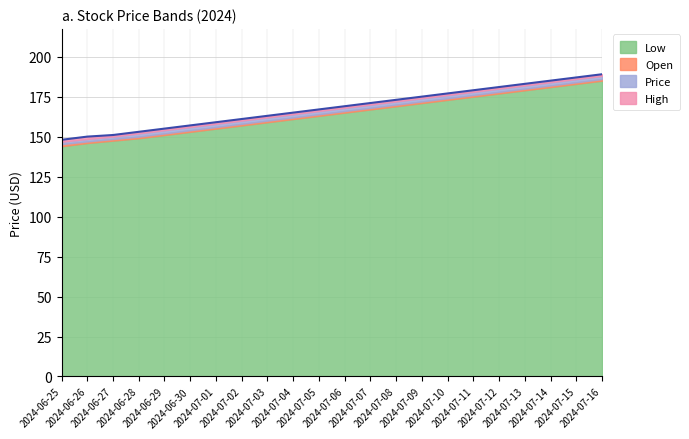

Which series has the largest range (max minus min)?

Price